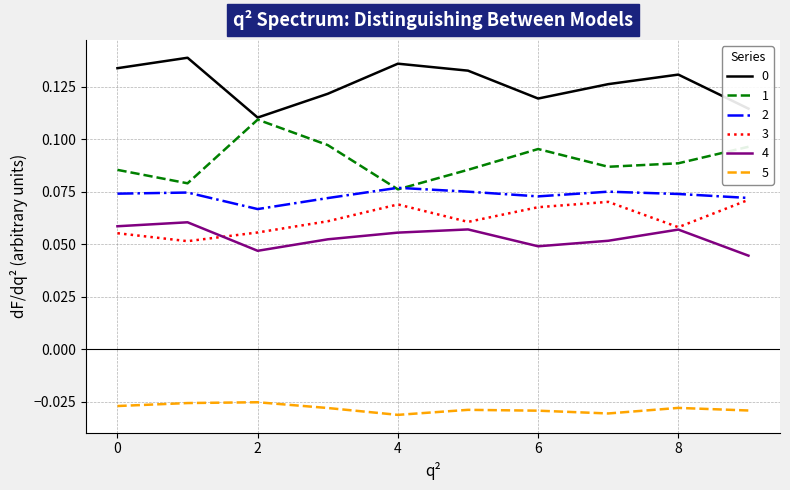

True or false: 4 and 0 cross at least once.

False